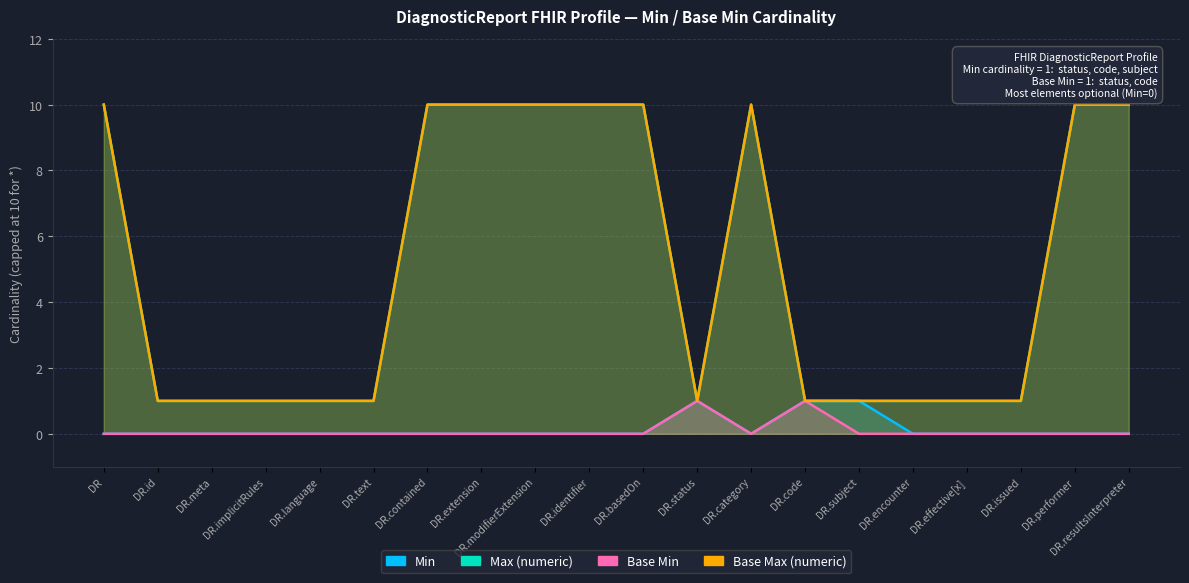

Does the chart display data point markers on the line(s)?

No